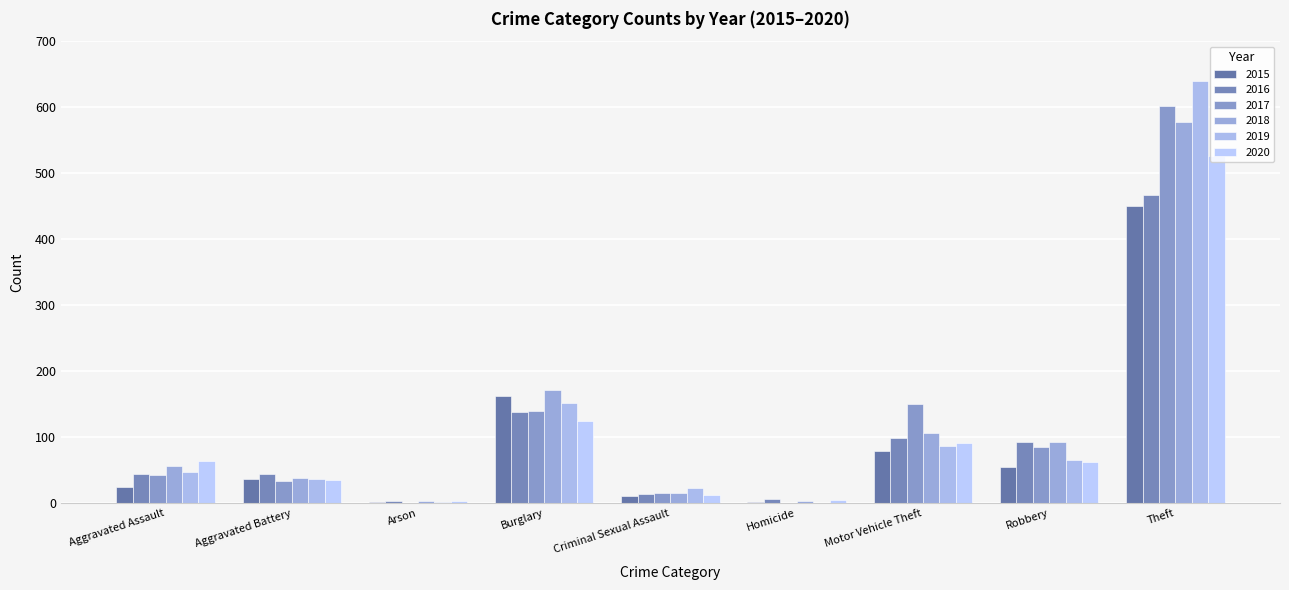

How many categories are shown in the chart?

9